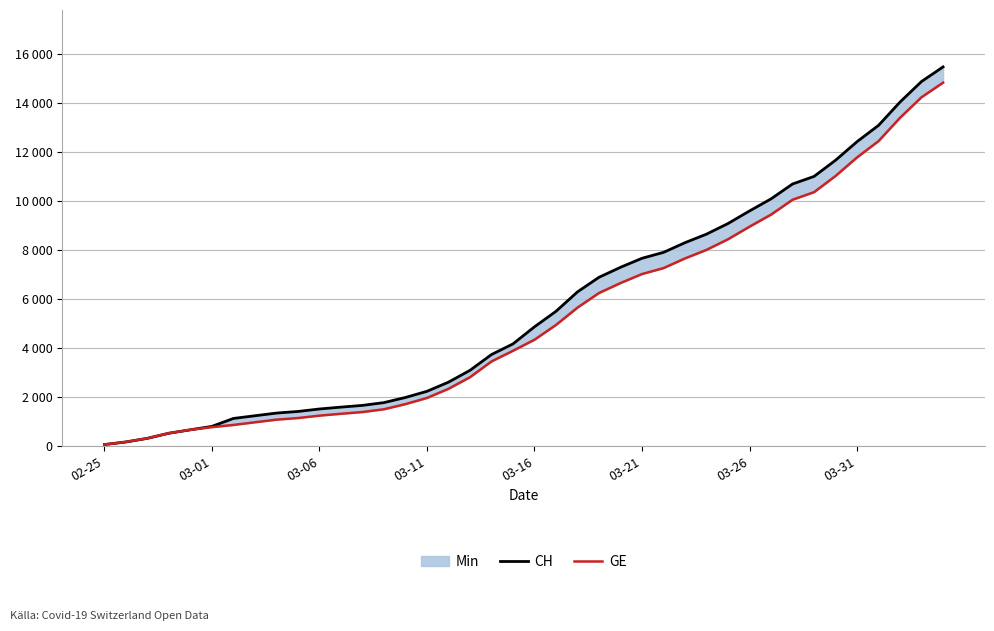

What is the value of the CH point at the 22nd from the left?

5506